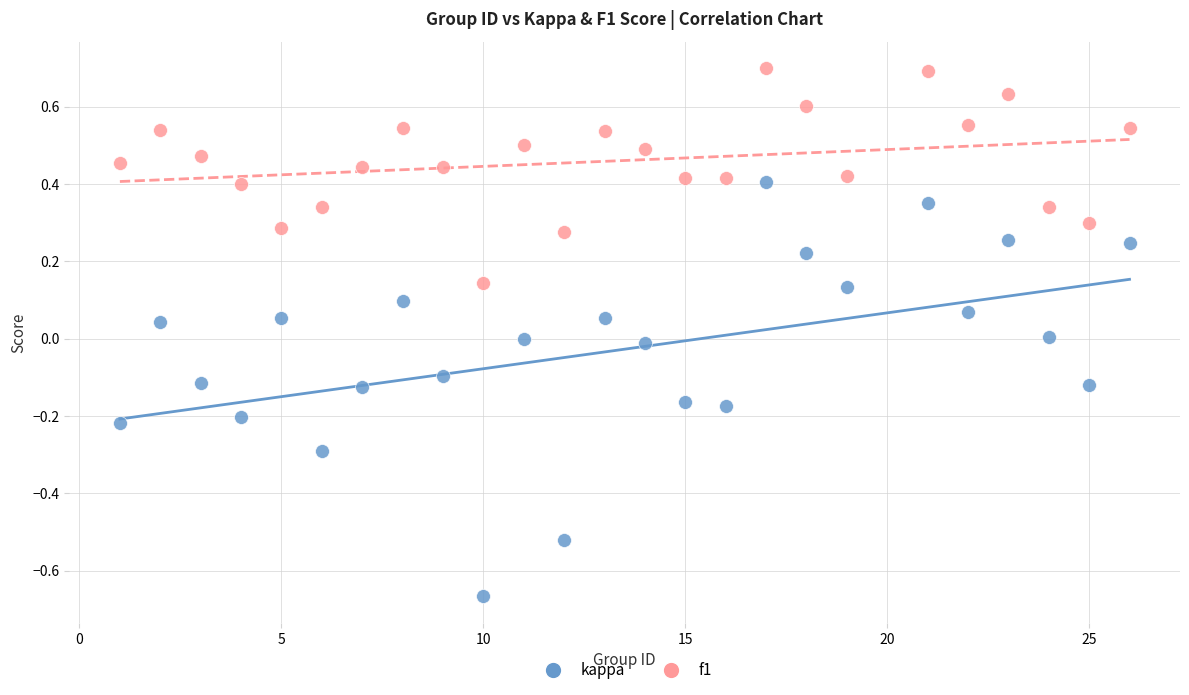

Across all data points, what is the range of Y values (max minus min)?

1.4